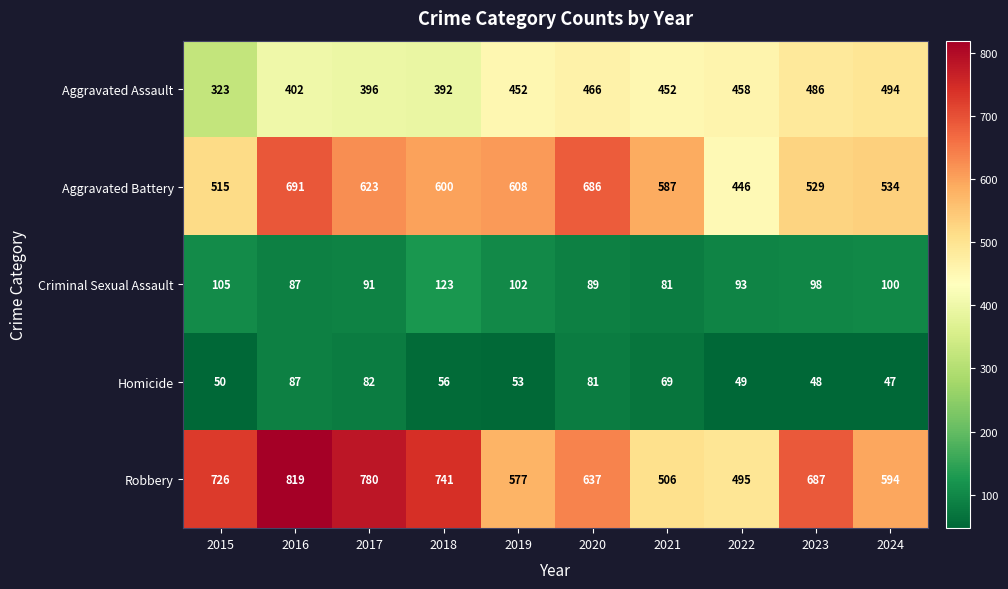

At which label does Criminal Sexual Assault first exceed 98?

2015